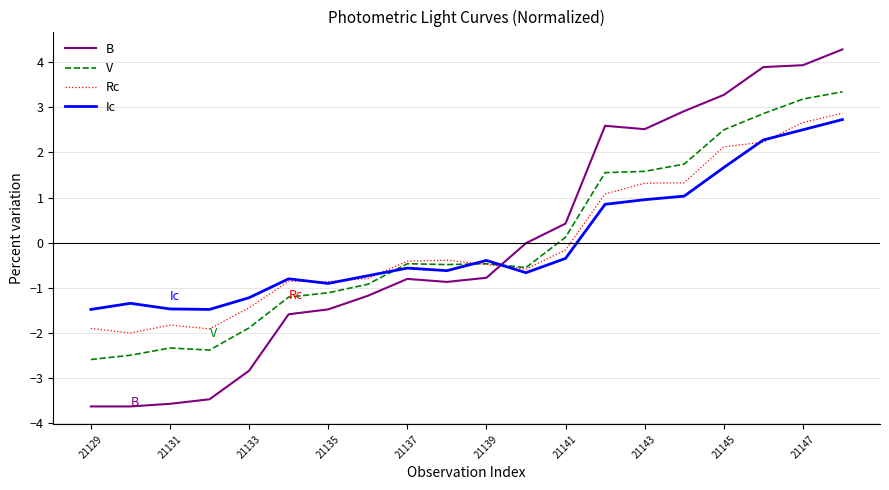

After their last crossing, which series has the higher values: B or Ic?

B